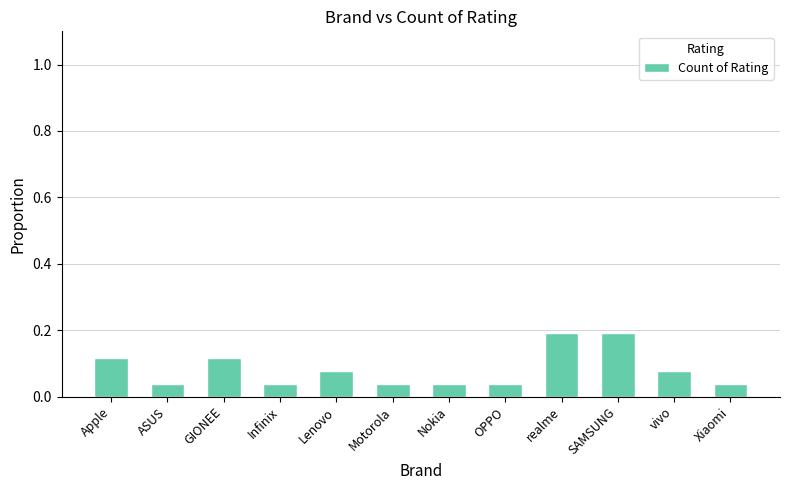

What position from the right is Motorola?

7